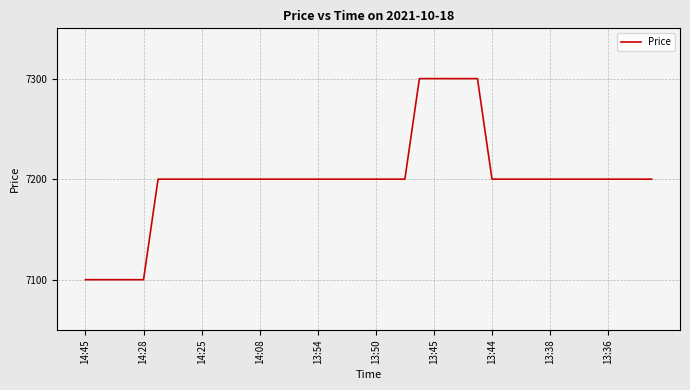

Reading right to left, extract all data points from this chart.

7200	7200	7200	7200	7200	7200	7200	7200	7200	7200	7200	7200	7300	7300	7300	7300	7300	7200	7200	7200	7200	7200	7200	7200	7200	7200	7200	7200	7200	7200	7200	7200	7200	7200	7200	7100	7100	7100	7100	7100